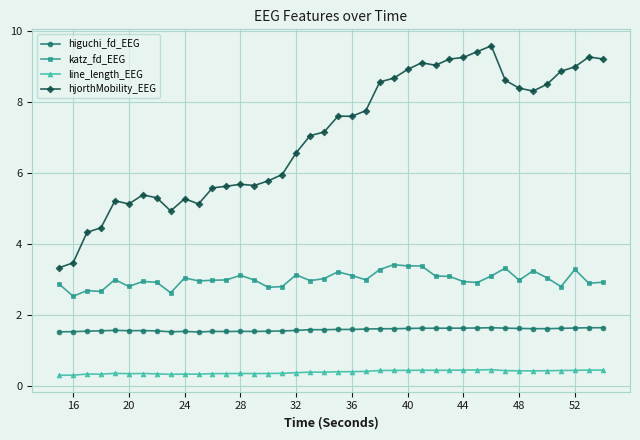

What is the greatest value displayed?

9.6